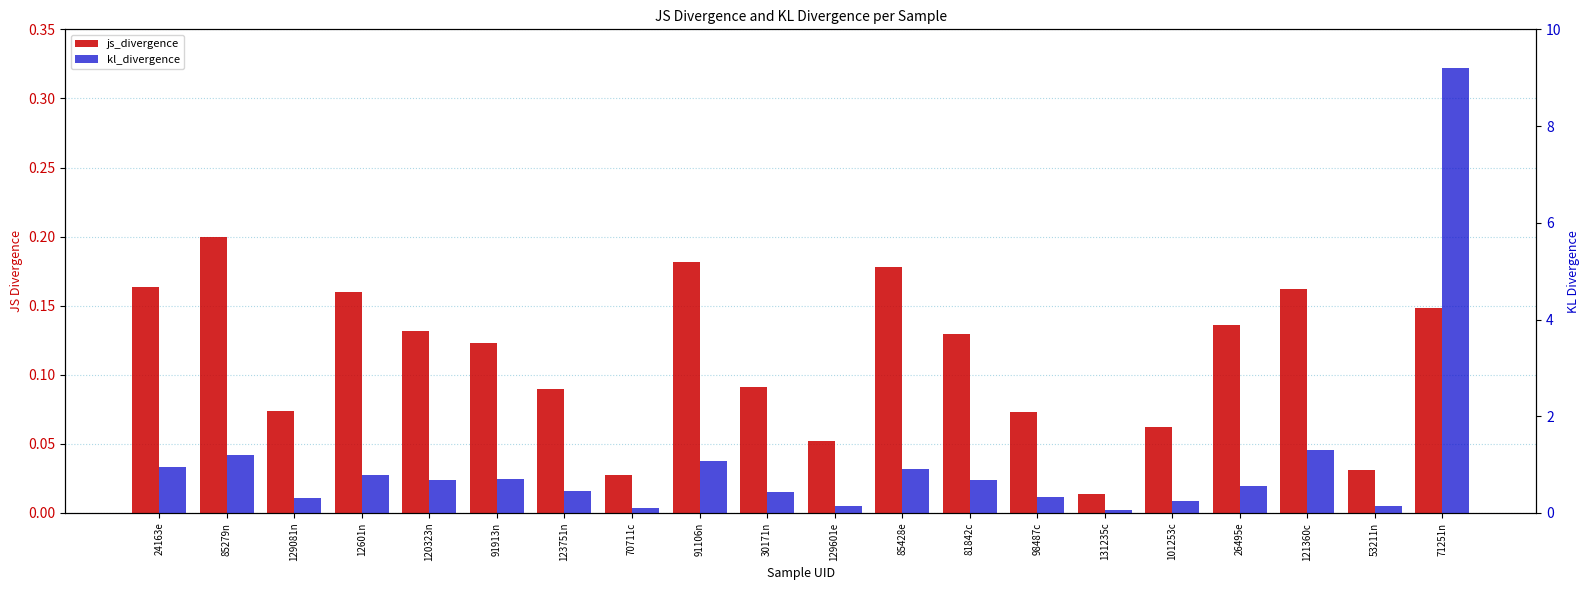

What position from the left is 12601n?

4